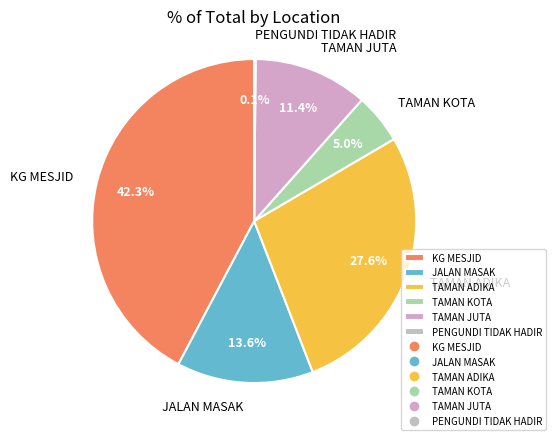

Which has a higher value, TAMAN JUTA or JALAN MASAK?

JALAN MASAK